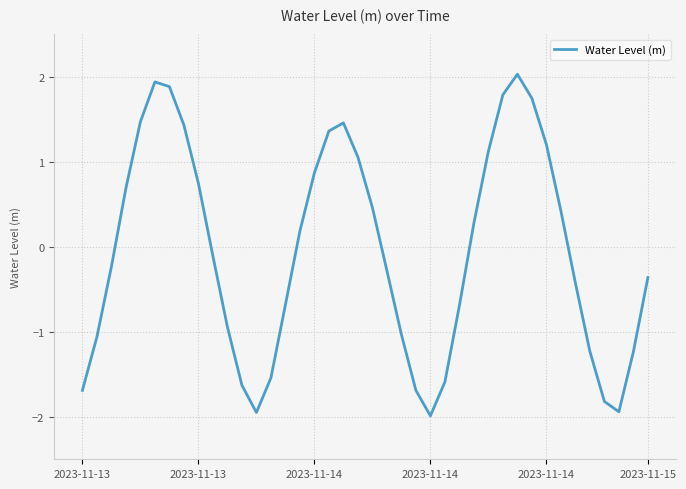

How many values are below 0?

21